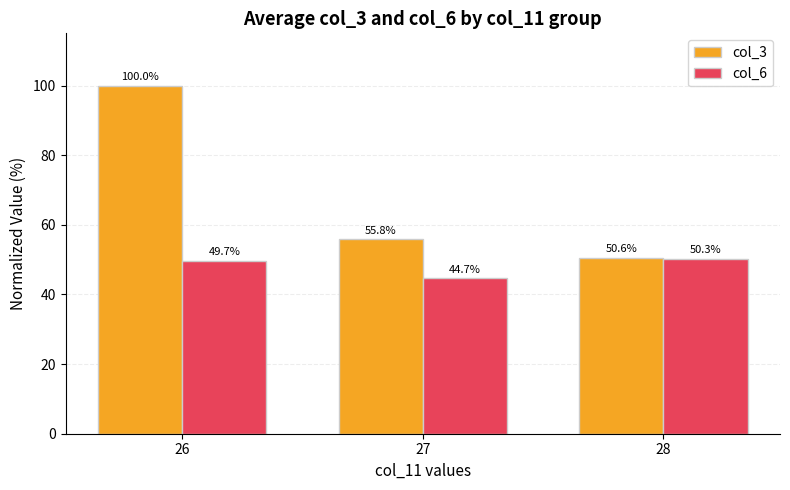

What are all the series names shown in the legend?

col_3, col_6